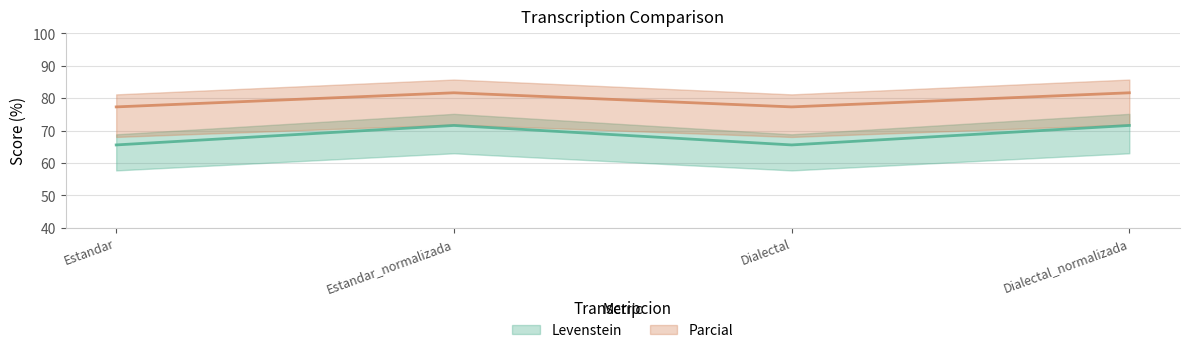

The value of Parcial at Estandar_normalizada is 81.7. True or false?

True